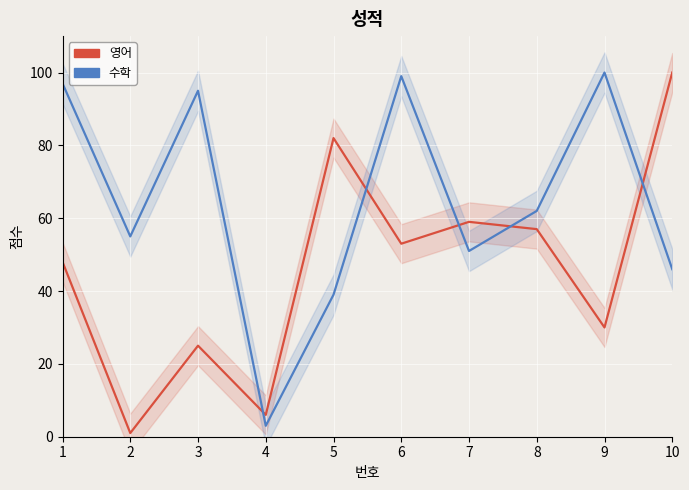

Rank the series at 10 from highest to lowest value.

영어, 수학